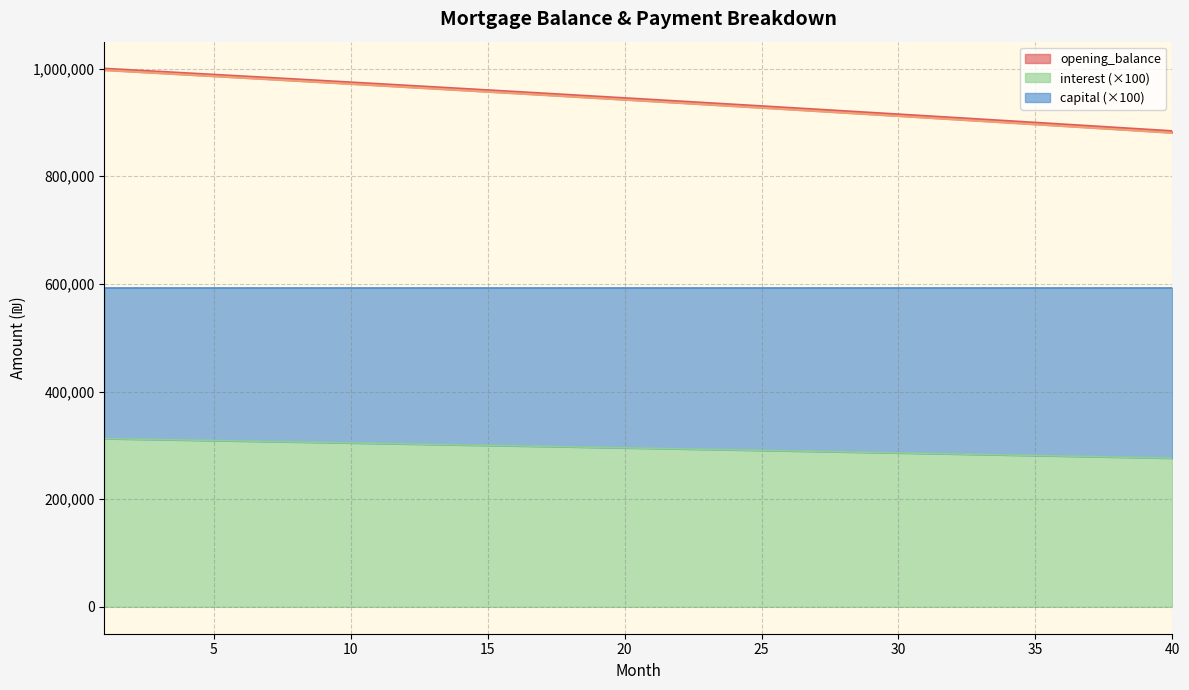

What is the lowest value of the interest (×100) series?

276218.2